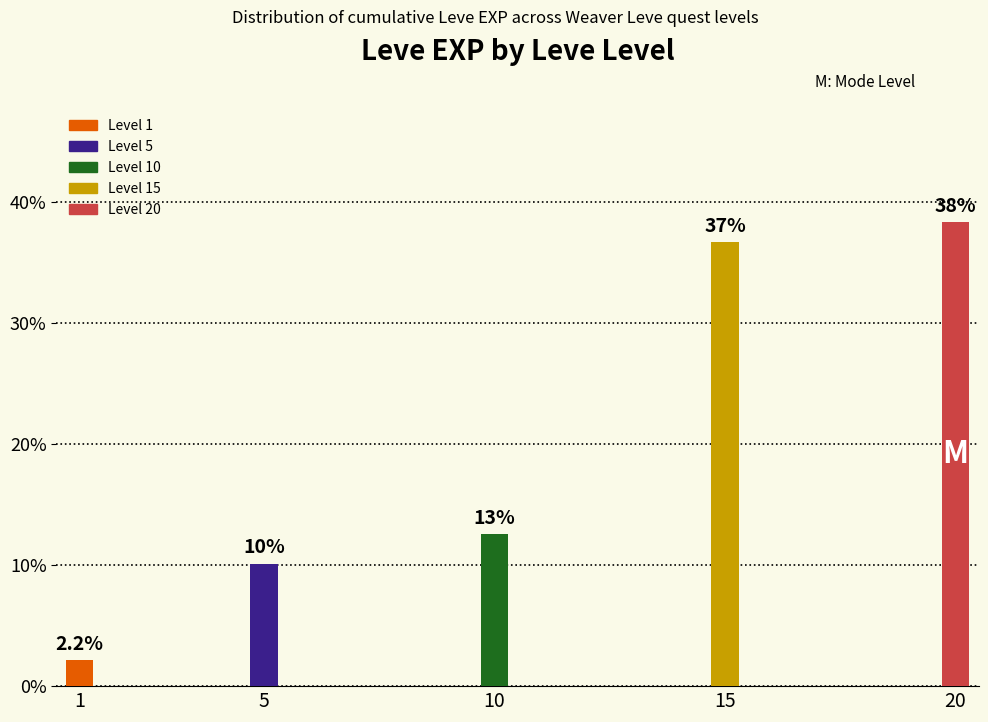

What is the value of the 5th bar from the left?

38.4